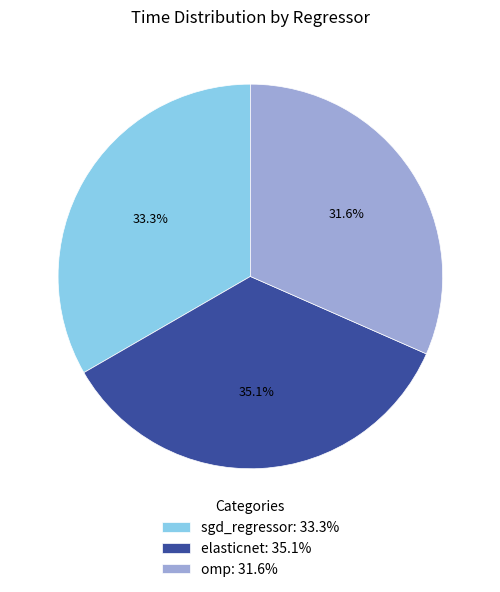

True or false: elasticnet accounts for 23% of the total.

False